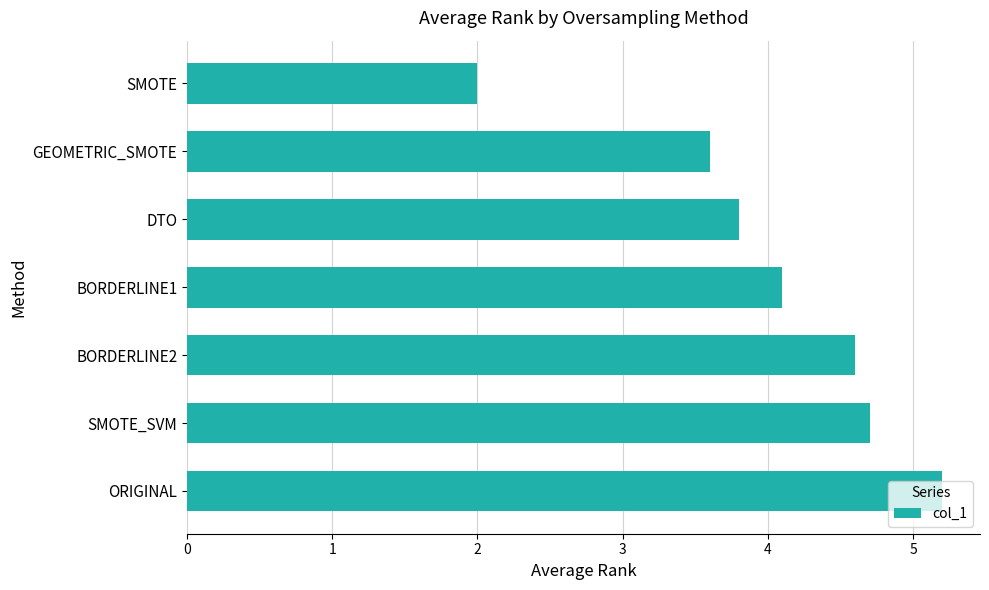

What is the label of the 1st bar from the top?

SMOTE